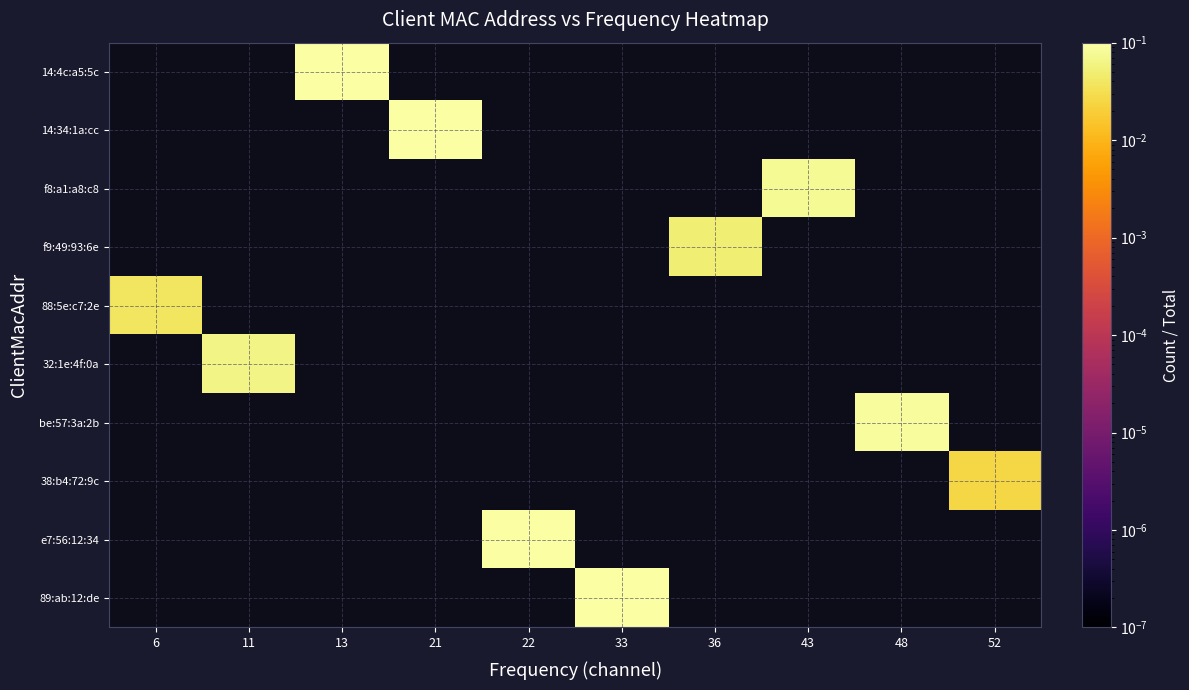

Which has a higher value, 43 or 21?

21